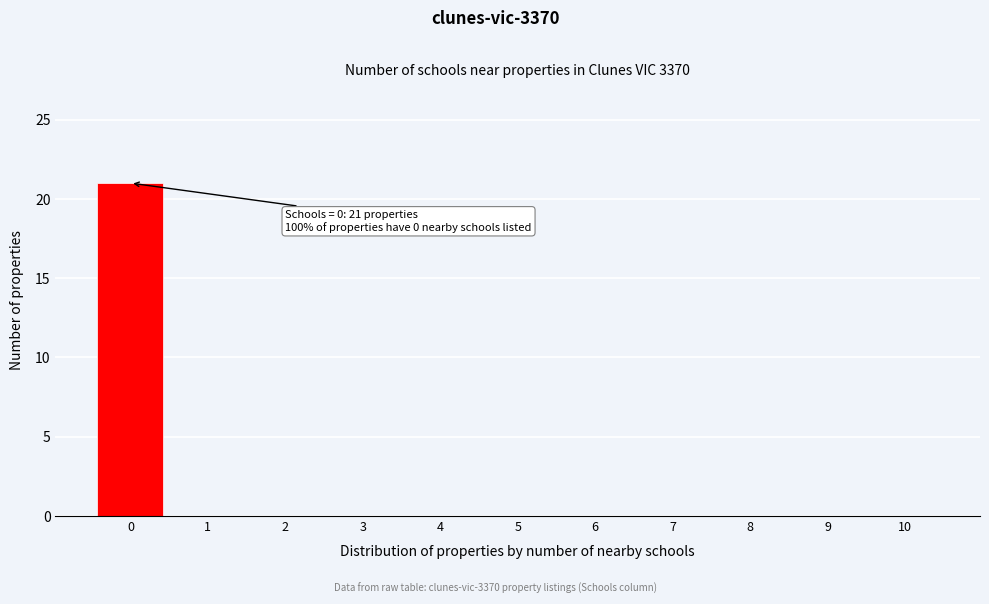

Reading left to right, what are all the values shown in this chart?

0=21	1=0	2=0	3=0	4=0	5=0	6=0	7=0	8=0	9=0	10=0